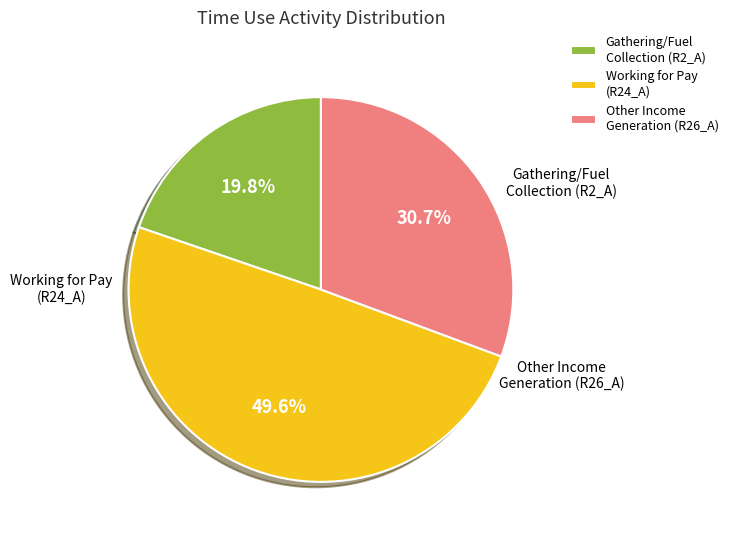

Is there any slice that represents more than half of the pie?

No